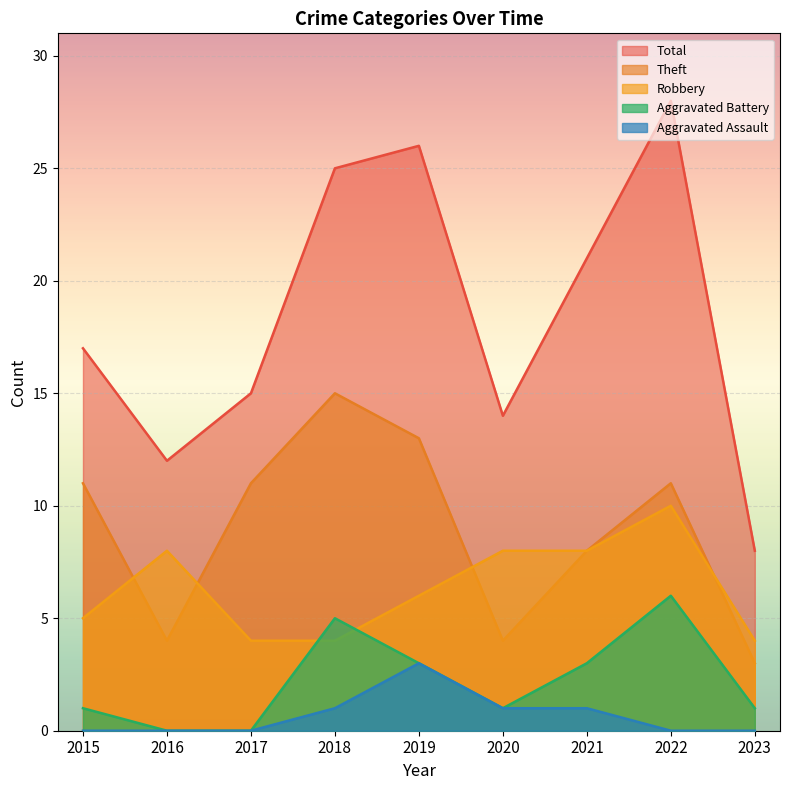

Reading right to left, what are all the values shown in this chart?

Robbery: 4	10	8	8	6	4	4	8	5
Theft: 3	11	8	4	13	15	11	4	11
Aggravated Battery: 1	6	3	1	3	5	0	0	1
Aggravated Assault: 0	0	1	1	3	1	0	0	0
Total: 8	28	21	14	26	25	15	12	17